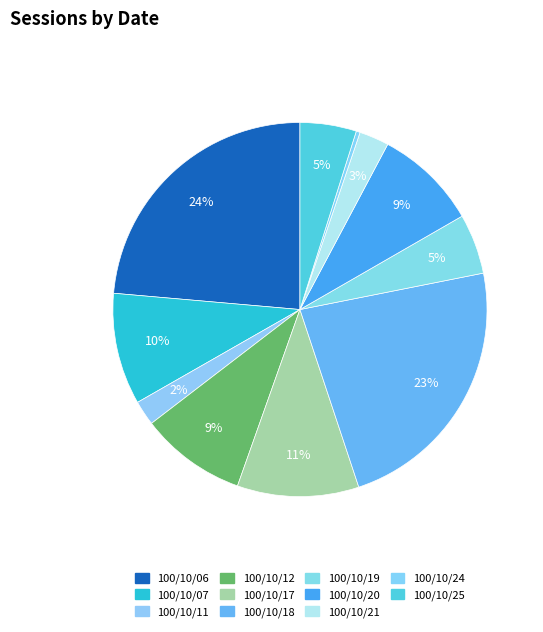

How many segments does this pie chart have?

11